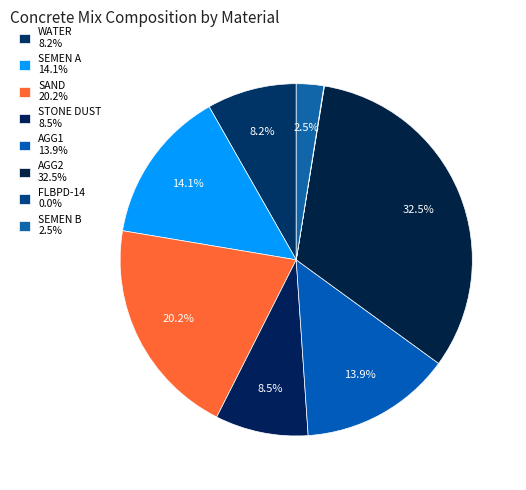

What is the smallest slice in the pie chart?

FLBPD-14